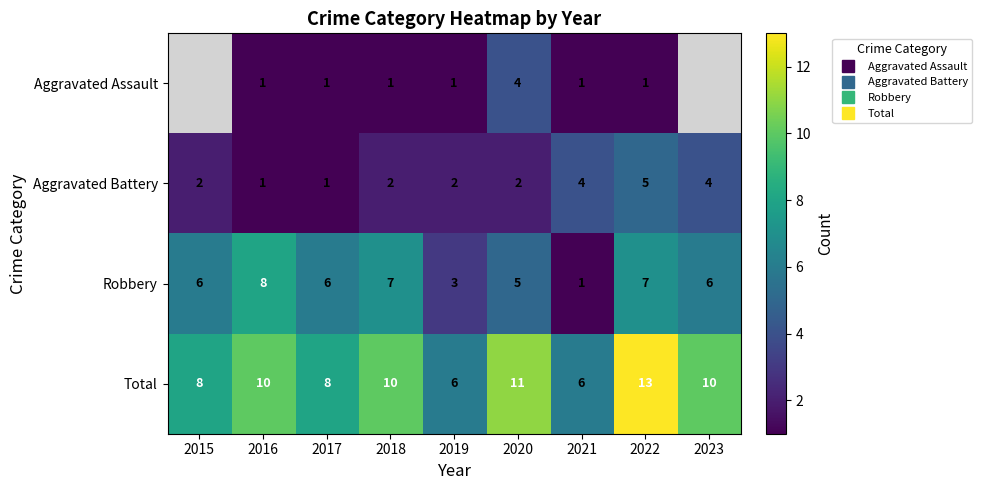

At which label does Total first exceed 10?

2020